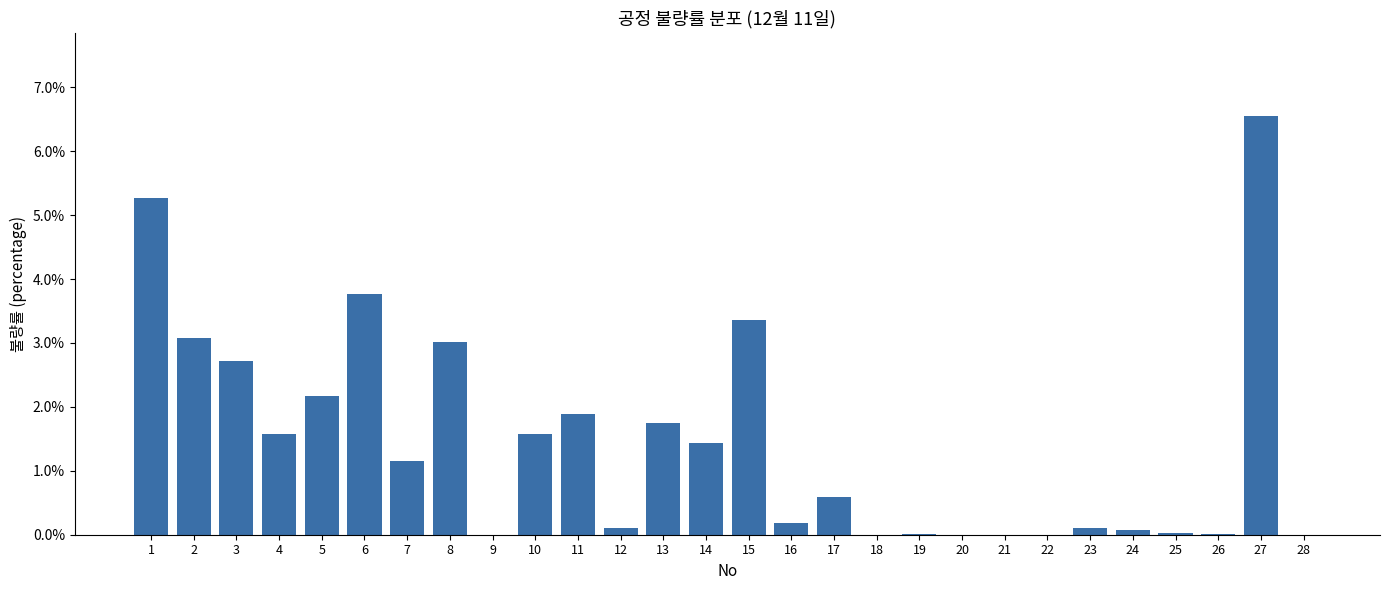

Are the bars horizontal?

No